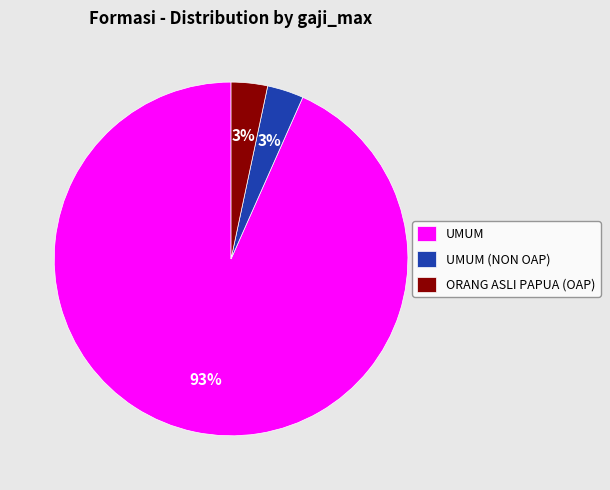

How many slices are in this pie chart?

3